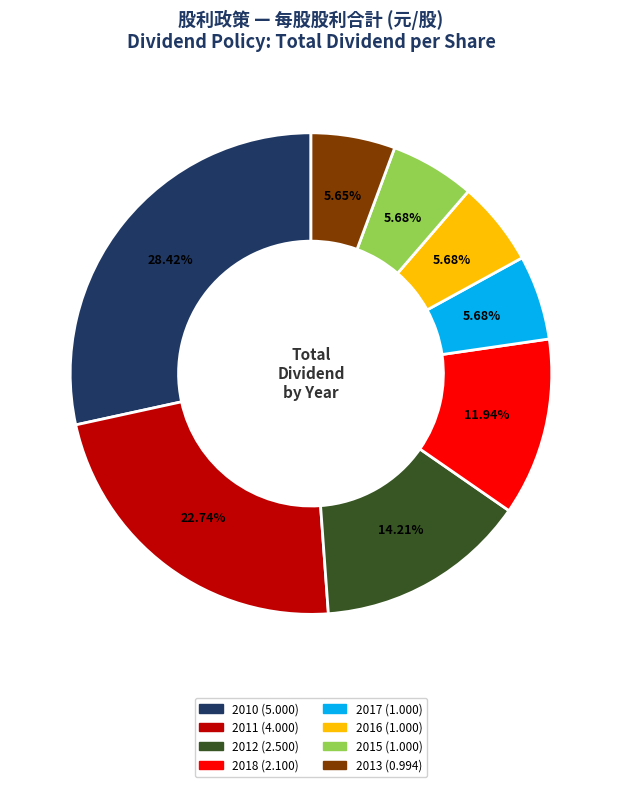

Does any single category account for the majority?

No